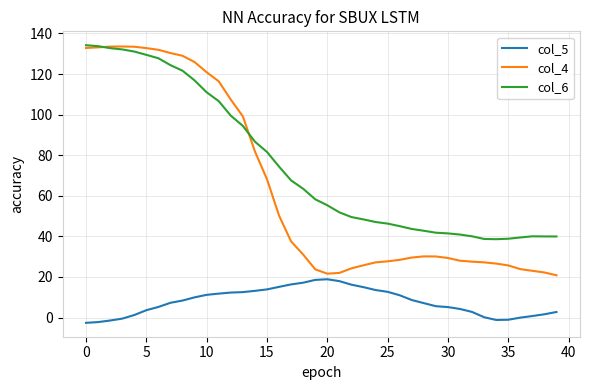

What is the greatest value displayed?

134.2